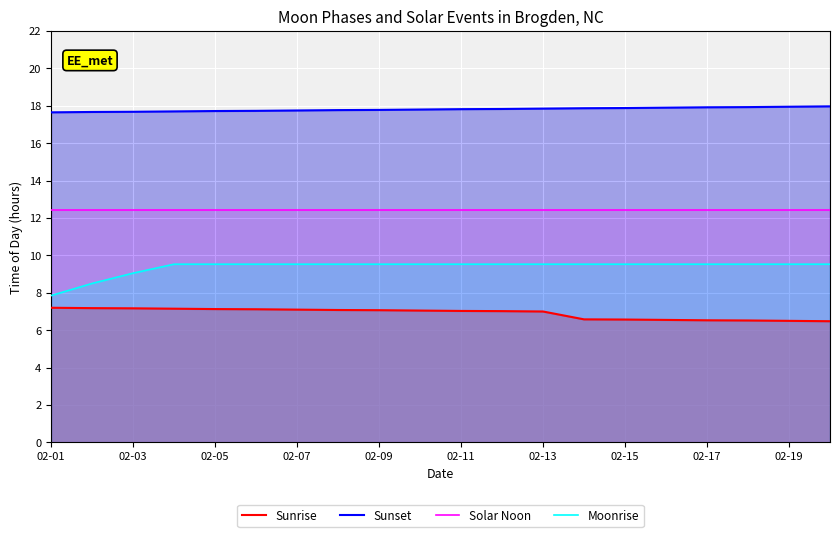

True or false: Moonrise and Sunset intersect in this chart.

False